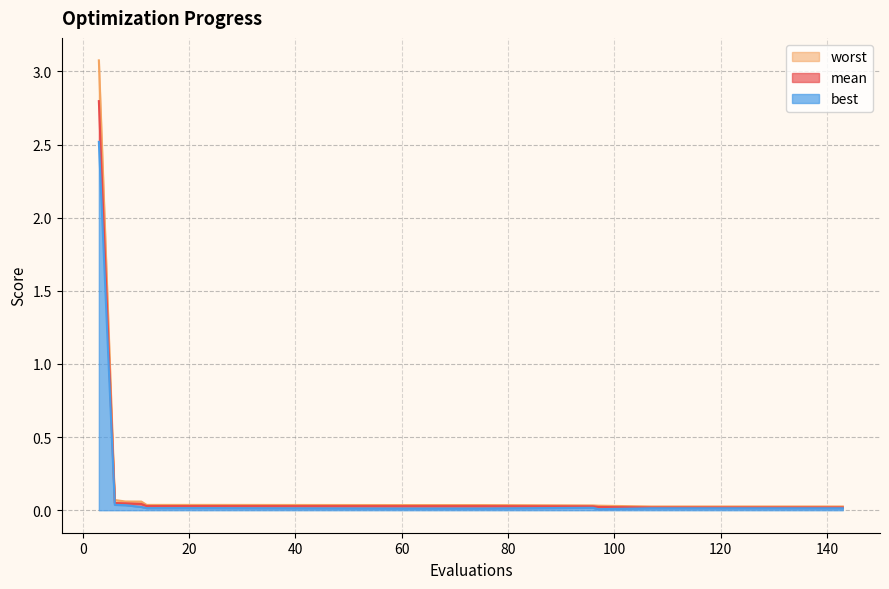

Is the value of best at 20 greater than the value of worst at 11?

No